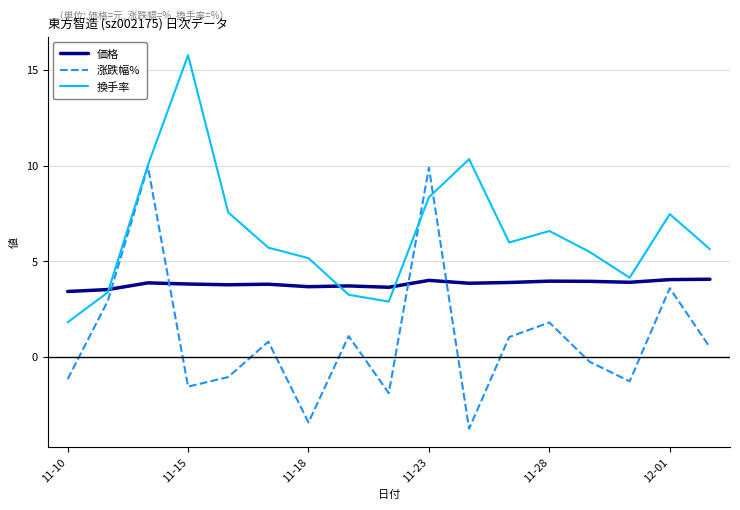

Which series has the largest total across all categories?

換手率